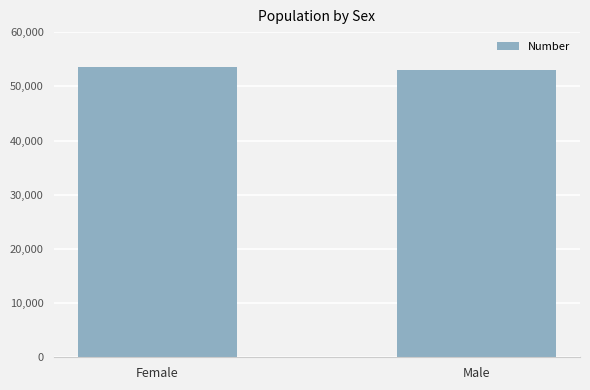

What is the minimum value shown in the chart?

53098